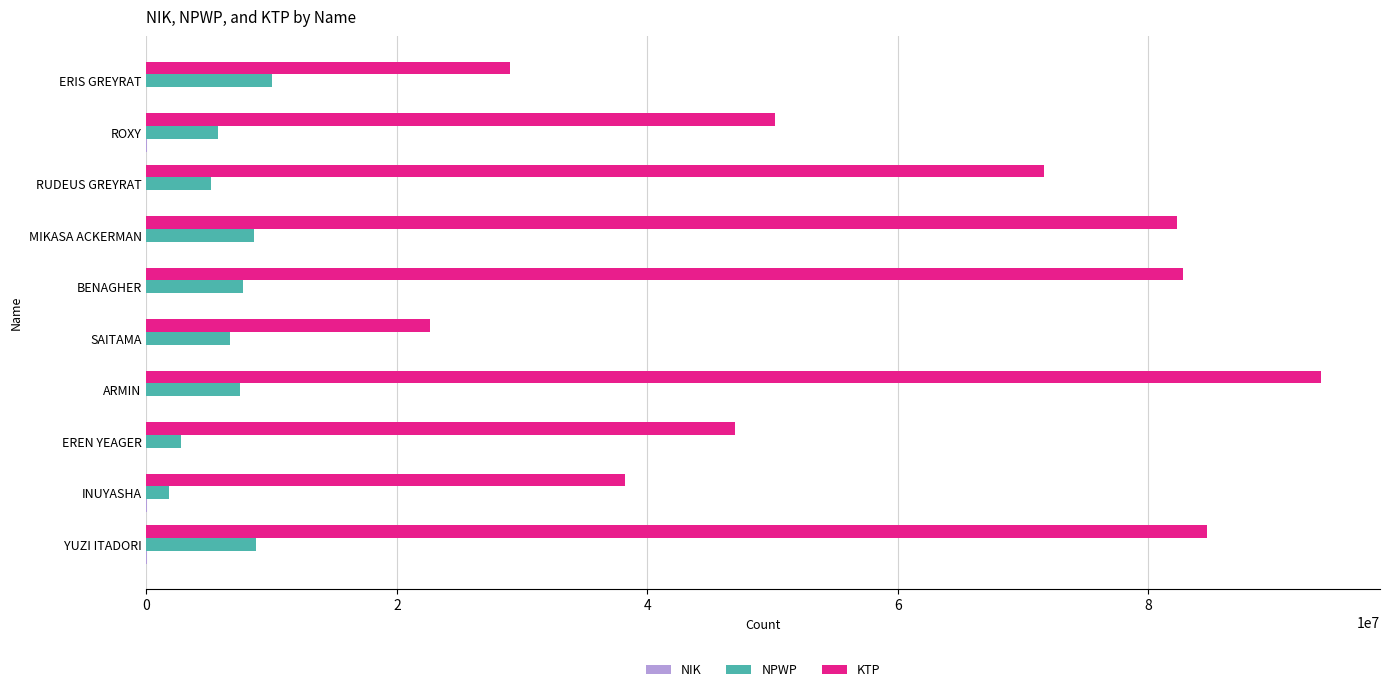

What is the approximate value of NPWP at SAITAMA?

6654803